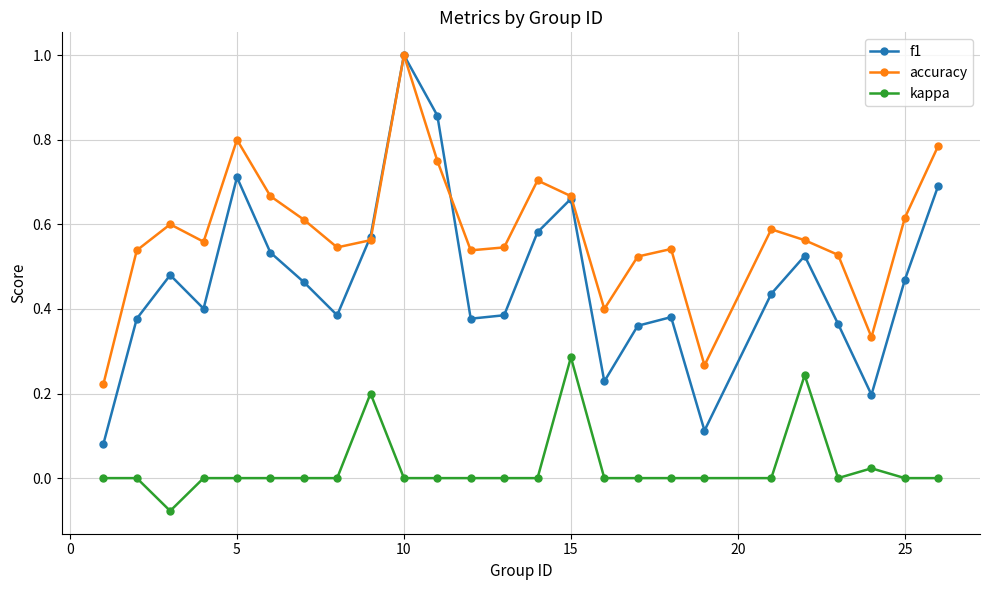

Which series has the largest total across all categories?

accuracy